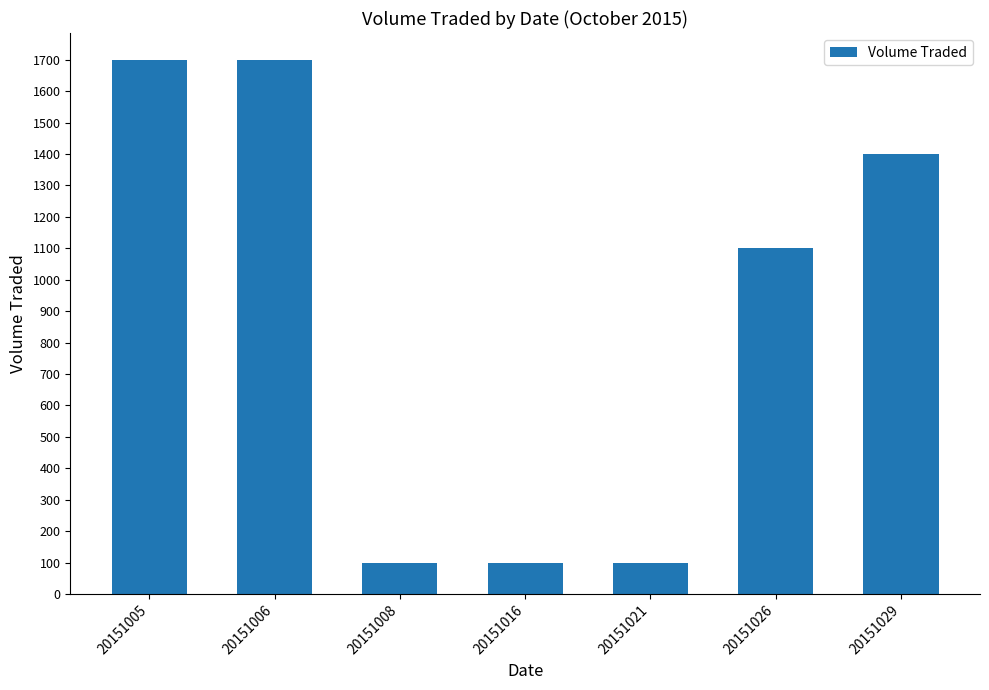

What is the maximum value shown in the chart?

1700